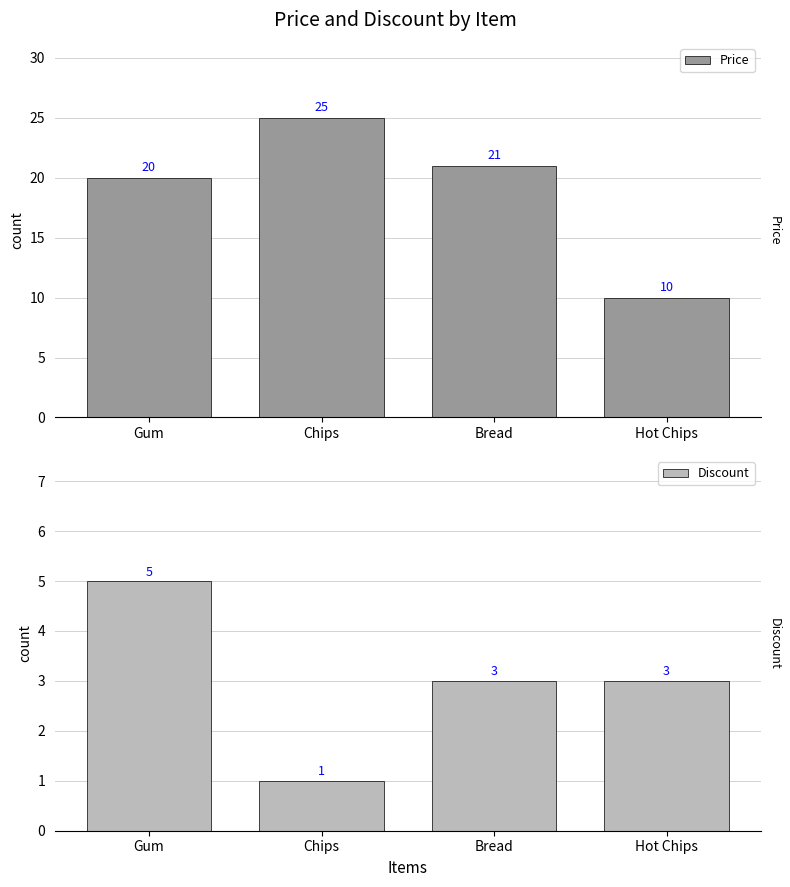

Which series has the largest range (max minus min)?

Price